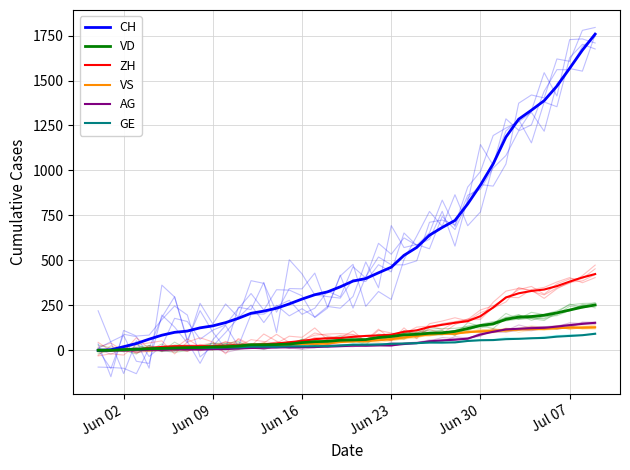

True or false: GE has more than 0 interior local peaks.

False